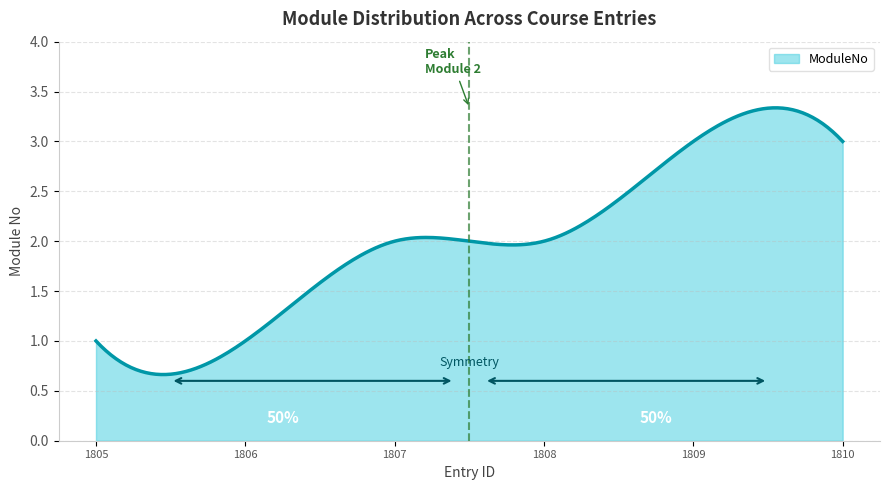

List the labels in order of value, largest first.

1809, 1810, 1807, 1808, 1805, 1806